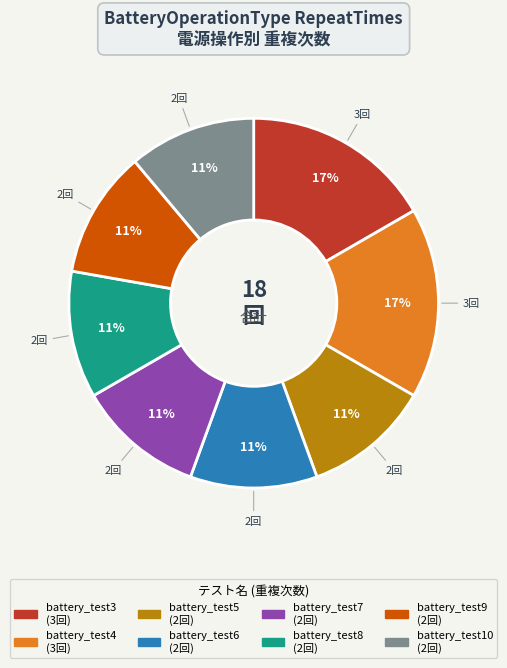

What is the ratio of the value at battery_test10 to the value at battery_test9?

1.0